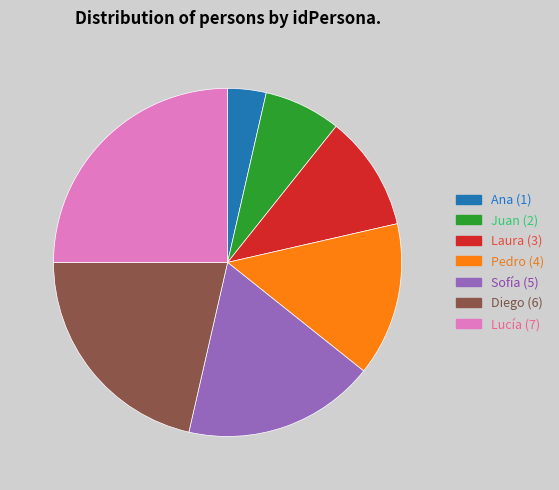

Which has a higher value, Laura or Lucía?

Lucía